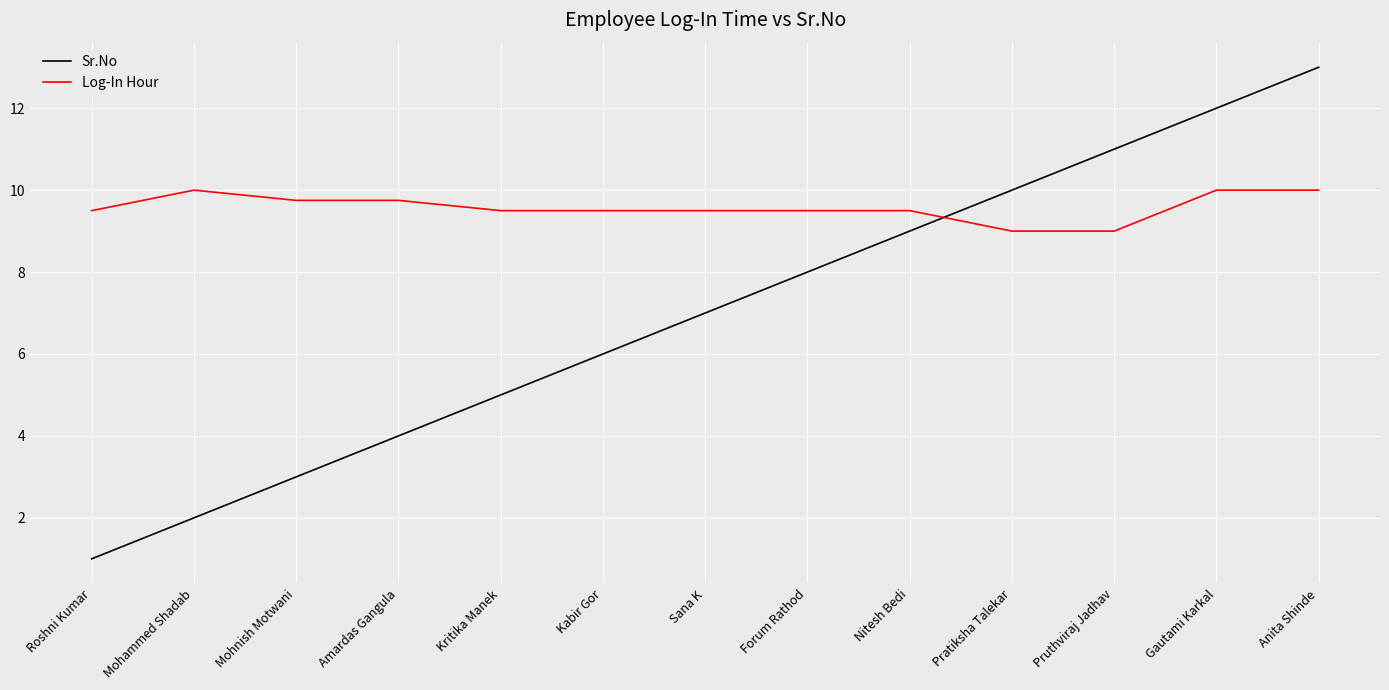

Which series ends up on top after the final intersection of Log-In Hour and Sr.No?

Sr.No